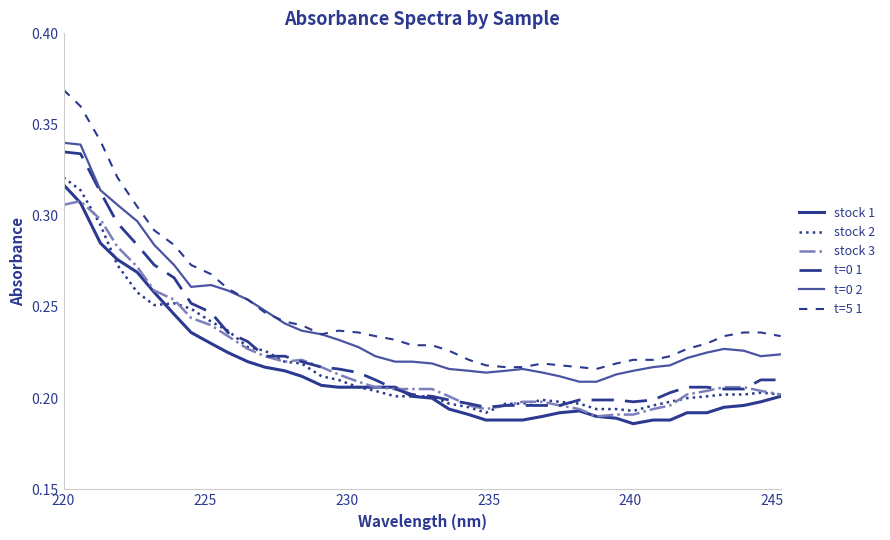

What is the average value of the t=0 1 series?

0.2